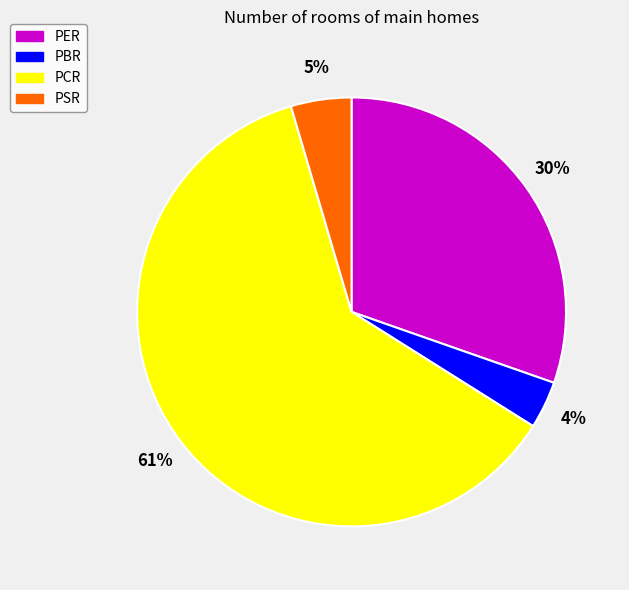

Rank the categories by value from lowest to highest.

PBR, PSR, PER, PCR